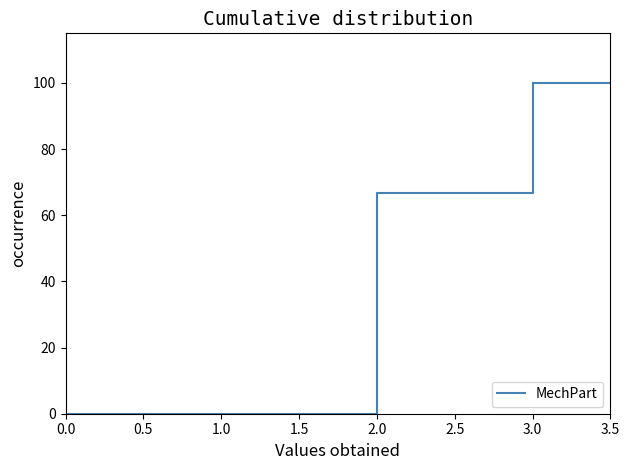

How many values are below 66?

2